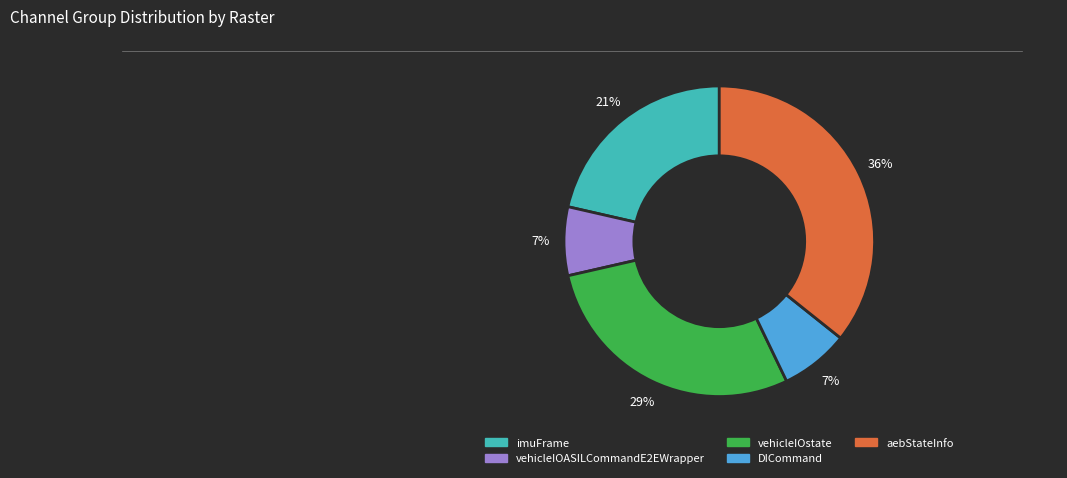

Between DICommand and imuFrame, which is larger?

imuFrame